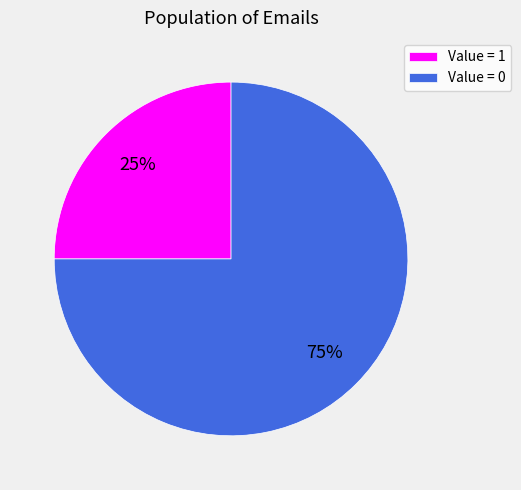

Is it true that Value = 0 is 75% of the pie?

True